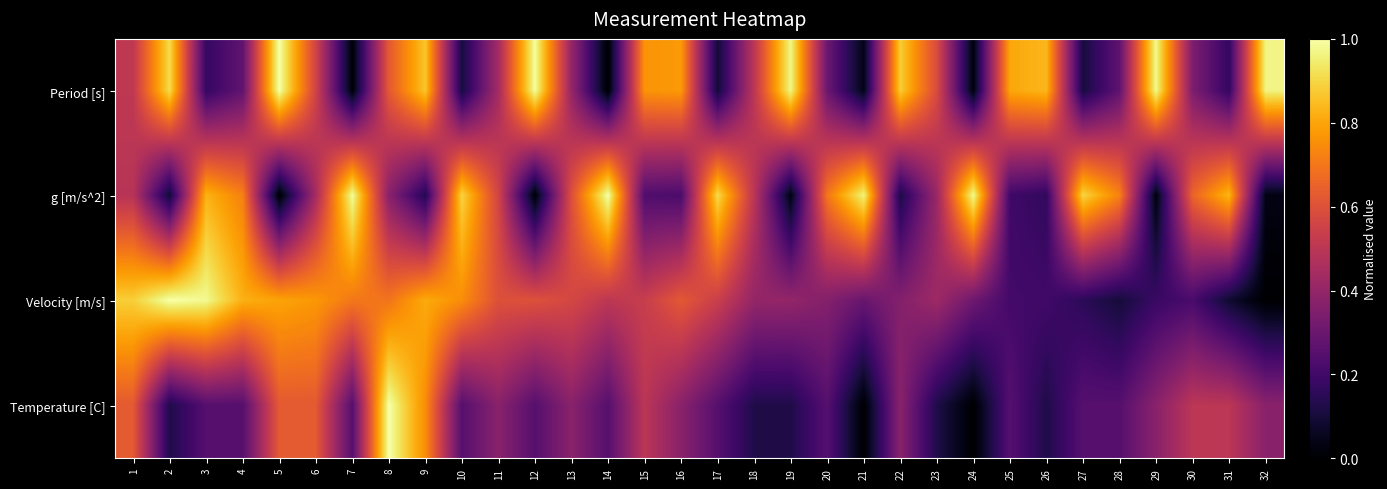

Reading left to right, transcribe all the data shown in this chart.

Period [s]: 1=0.5	2=0.9	3=0.2	4=0.3	5=1.0	6=0.6	7=0.0	8=0.6	9=0.9	10=0.1	11=0.4	12=1.0	13=0.4	14=0.0	15=0.8	16=0.8	17=0.1	18=0.5	19=1.0	20=0.3	21=0.0	22=0.9	23=0.6	24=0.0	25=0.8	26=0.8	27=0.1	28=0.3	29=1.0	30=0.3	31=0.2	32=1.0
g [m/s^2]: 1=0.5	2=0.1	3=0.8	4=0.7	5=0.0	6=0.4	7=1.0	8=0.4	9=0.1	10=0.9	11=0.6	12=0.0	13=0.6	14=1.0	15=0.2	16=0.2	17=0.9	18=0.5	19=0.0	20=0.7	21=1.0	22=0.1	23=0.4	24=1.0	25=0.2	26=0.2	27=0.9	28=0.7	29=0.0	30=0.7	31=0.8	32=0.0
Velocity [m/s]: 1=0.9	2=1.0	3=1.0	4=0.8	5=0.8	6=0.8	7=0.7	8=0.7	9=0.8	10=0.7	11=0.6	12=0.6	13=0.6	14=0.5	15=0.5	16=0.6	17=0.5	18=0.4	19=0.4	20=0.4	21=0.3	22=0.4	23=0.4	24=0.3	25=0.2	26=0.2	27=0.2	28=0.1	29=0.2	30=0.2	31=0.1	32=0.0
Temperature [C]: 1=0.6	2=0.1	3=0.2	4=0.2	5=0.6	6=0.6	7=0.2	8=1.0	9=0.8	10=0.2	11=0.4	12=0.2	13=0.4	14=0.2	15=0.5	16=0.4	17=0.2	18=0.1	19=0.1	20=0.2	21=0.0	22=0.4	23=0.1	24=0.0	25=0.2	26=0.1	27=0.2	28=0.2	29=0.4	30=0.5	31=0.5	32=0.4